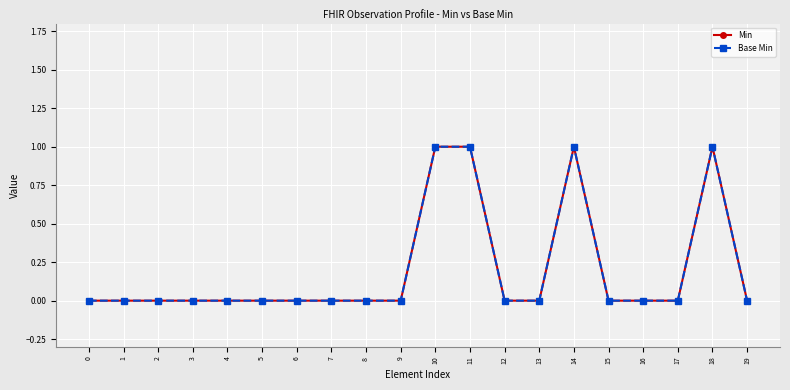

Rank the series by their maximum value, from lowest to highest.

Min, Base Min